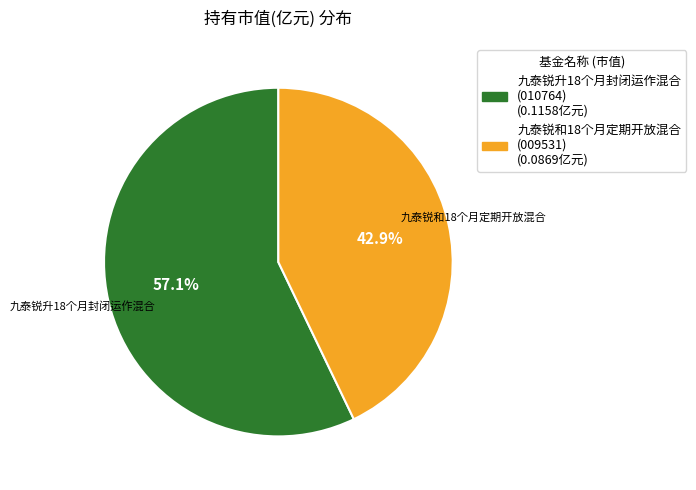

How much of the chart is everything except 九泰锐升18个月封闭运作混合?

42.9%